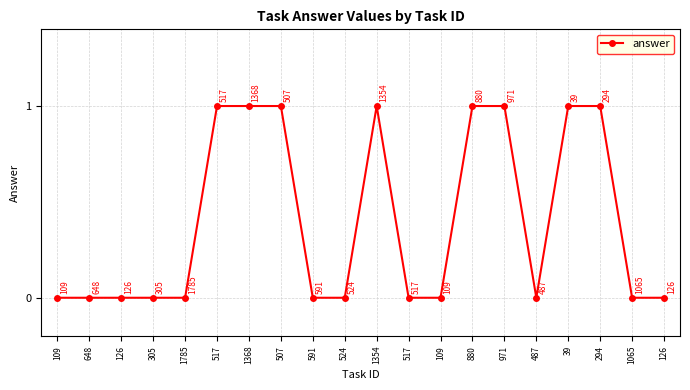

How many values are above zero?

8